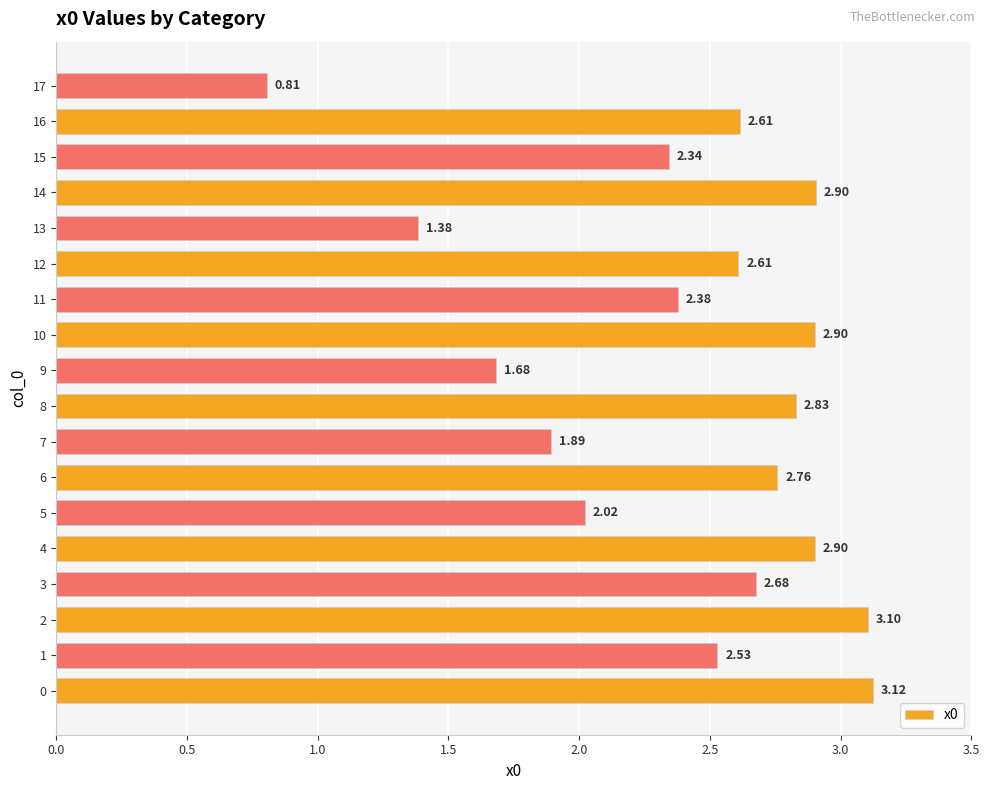

What is the difference between the values at 17 and 9?

0.9